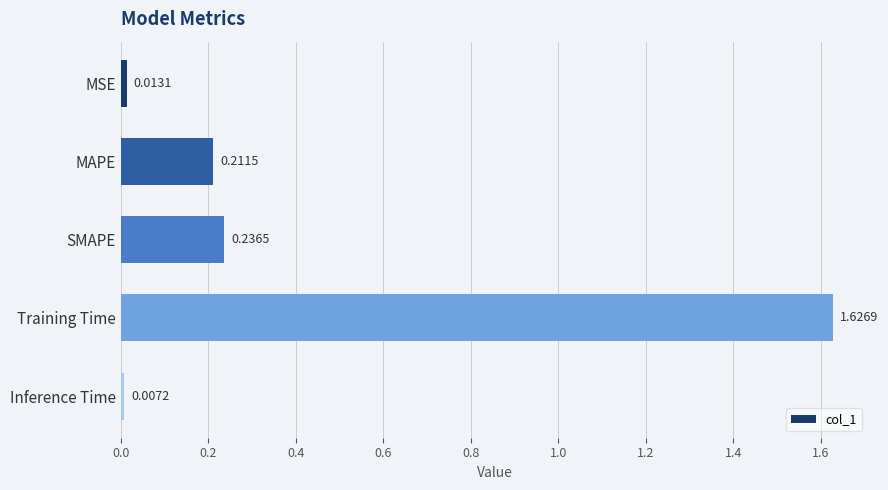

What is the average value?

0.4